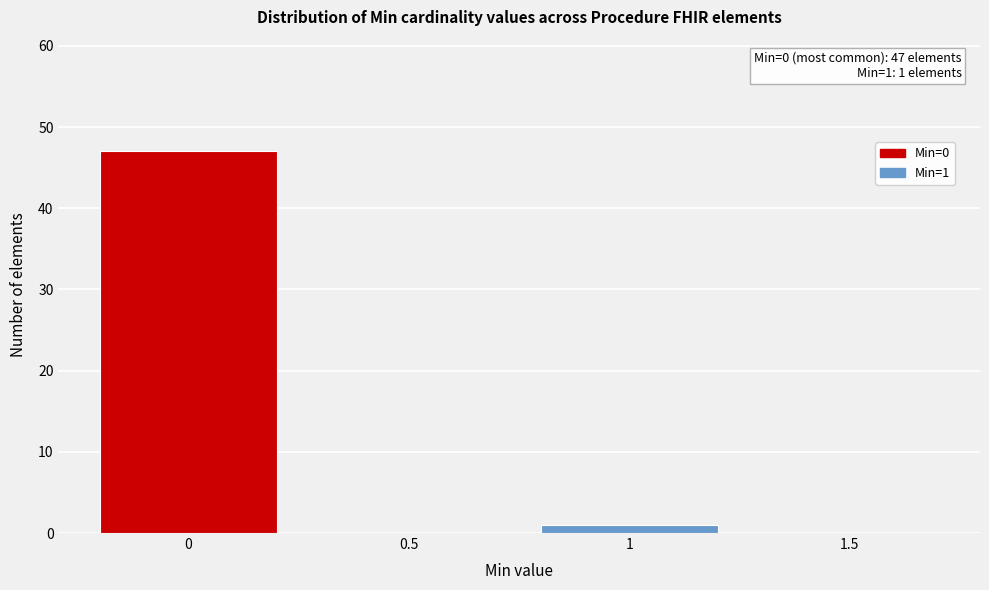

Which range on the x-axis has the tallest bar?

-0.25 to 0.25